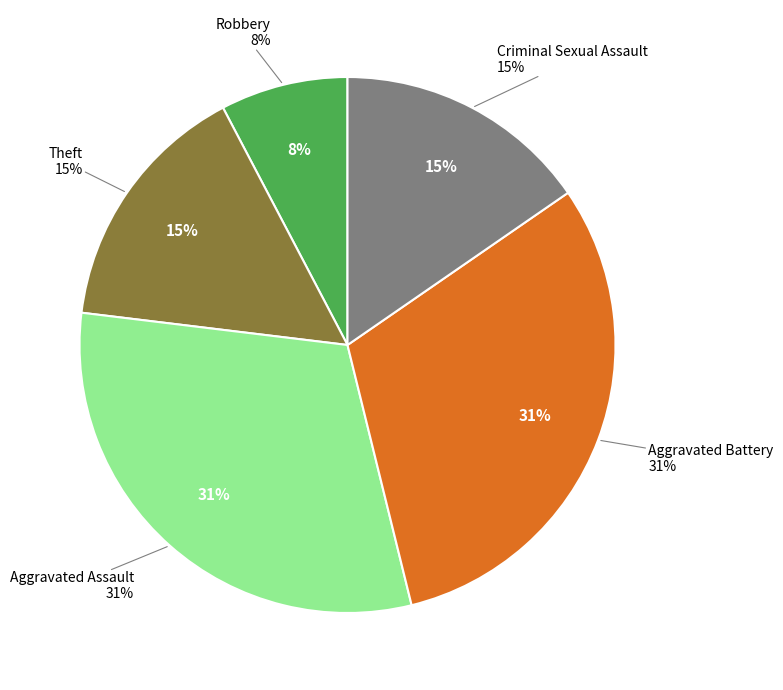

Count the number of slices in the pie.

5